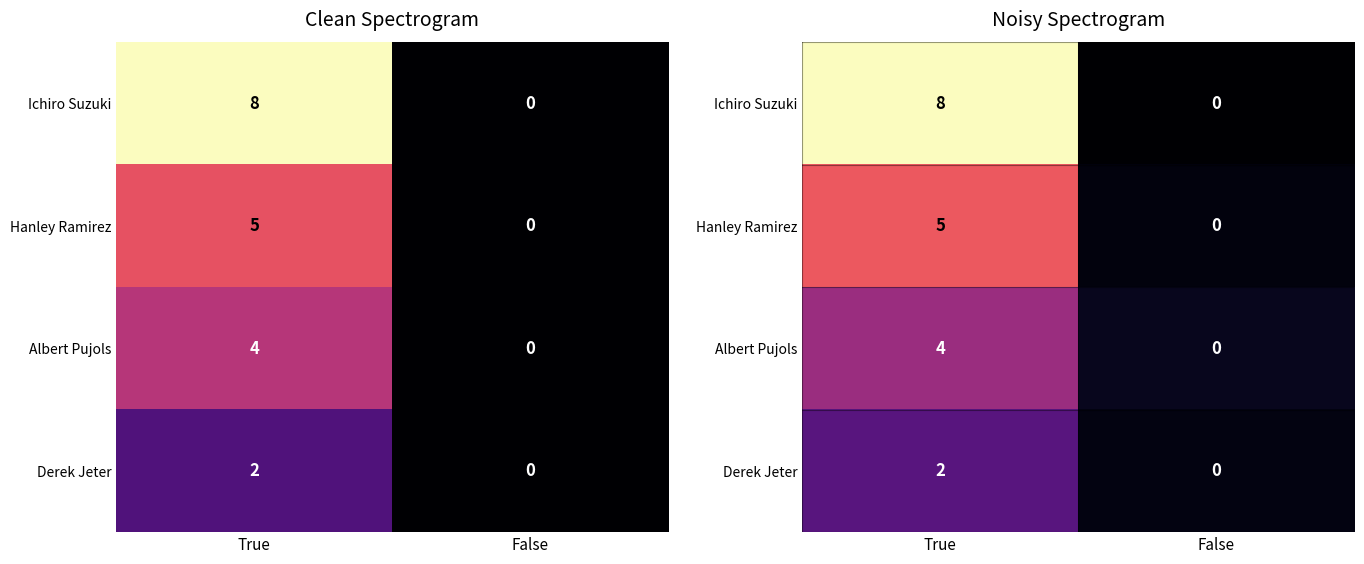

Count the number of data series in this chart.

4